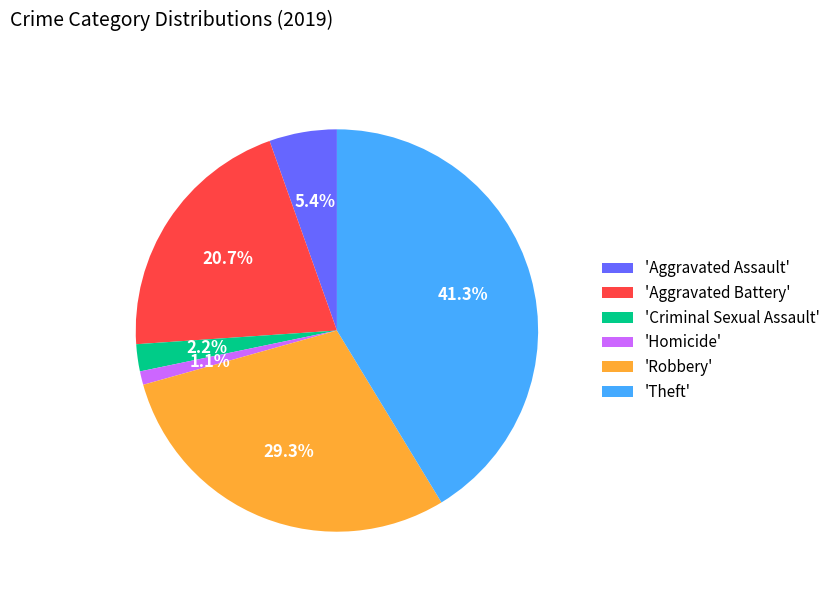

Rank the categories by value from lowest to highest.

'Homicide', 'Criminal Sexual Assault', 'Aggravated Assault', 'Aggravated Battery', 'Robbery', 'Theft'